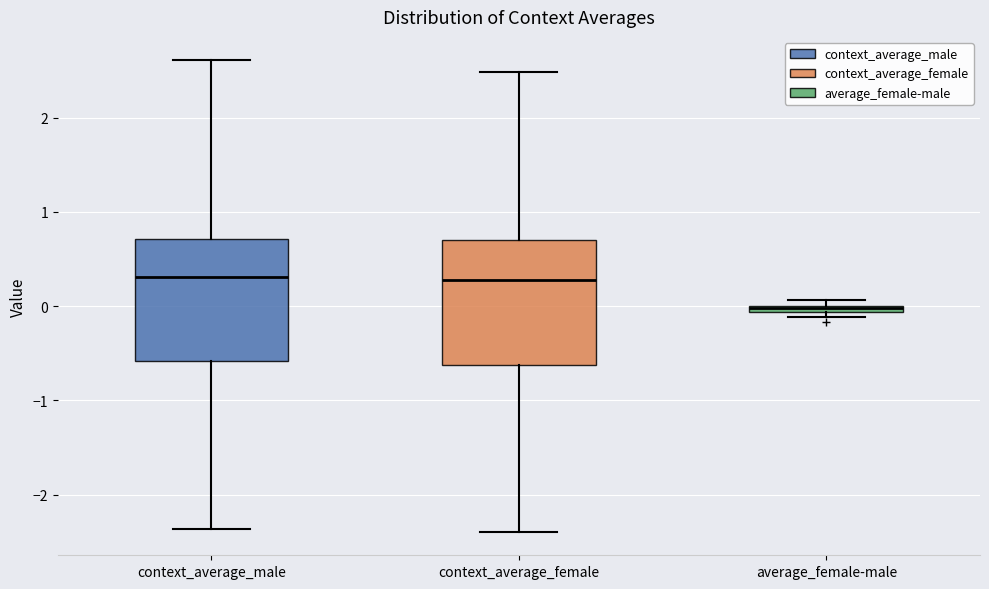

Where is the upper edge of the box for average_female-male on the y-axis? The values are not printed on the chart, so give them approximately, as read against the axis.

0.0